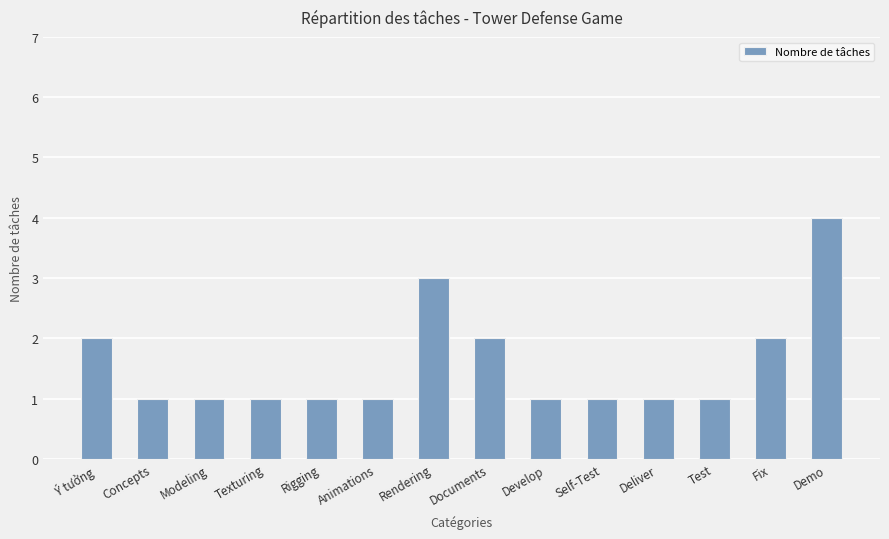

Reading left to right, extract all data points from this chart.

2	1	1	1	1	1	3	2	1	1	1	1	2	4